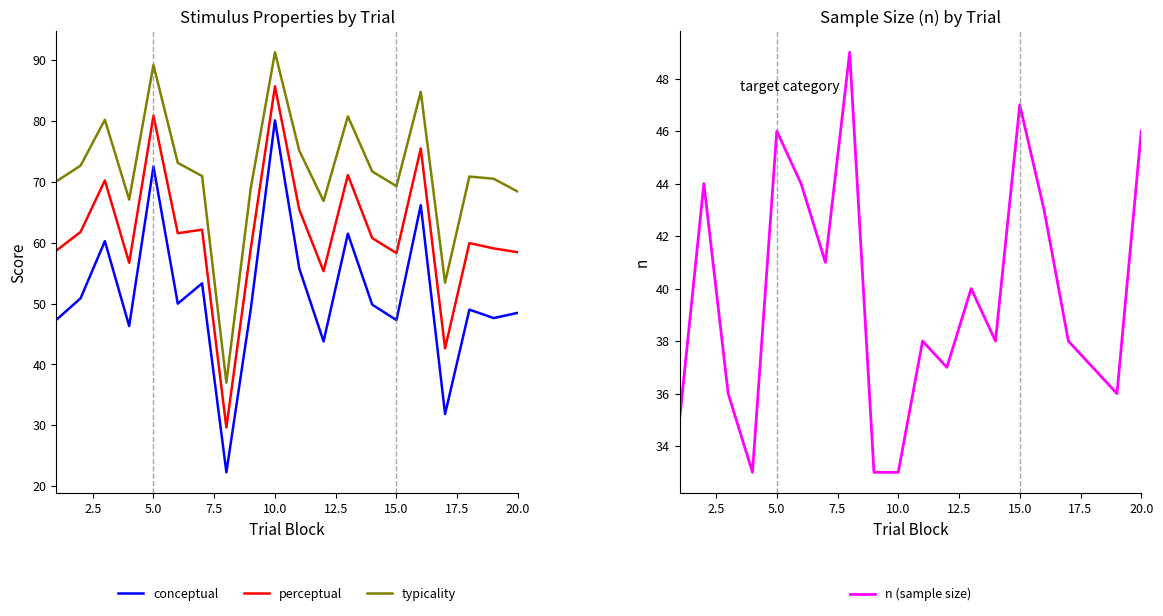

True or false: conceptual has a value of 48.1 at 10.0.

False